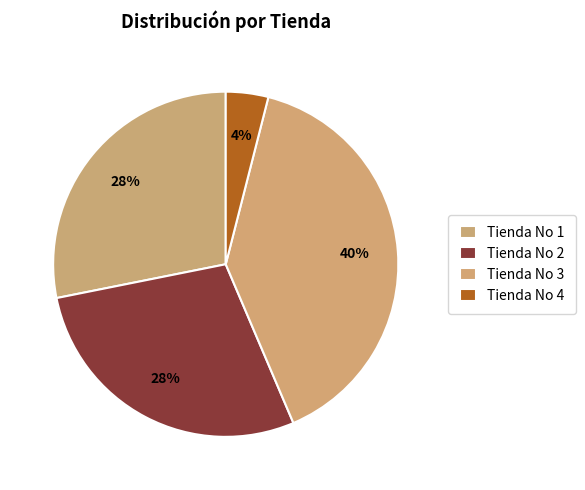

Approximately how many times larger is the value at Tienda No 2 compared to Tienda No 3?

0.7